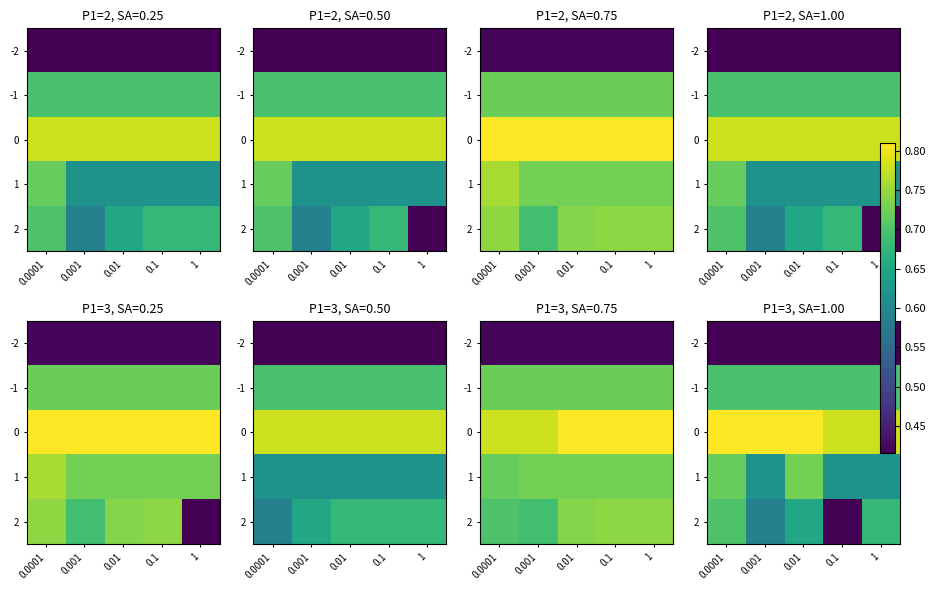

Which series has the widest spread of values?

2